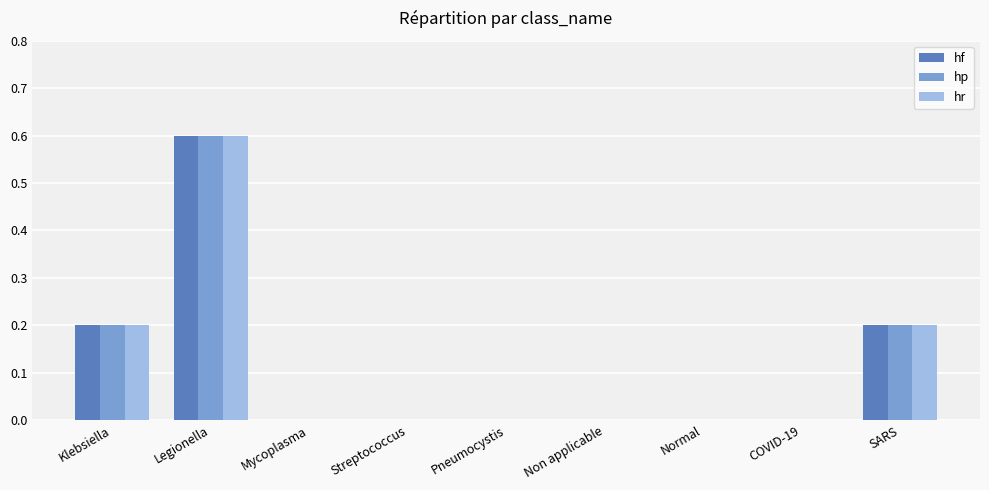

How many series are shown in this chart?

3